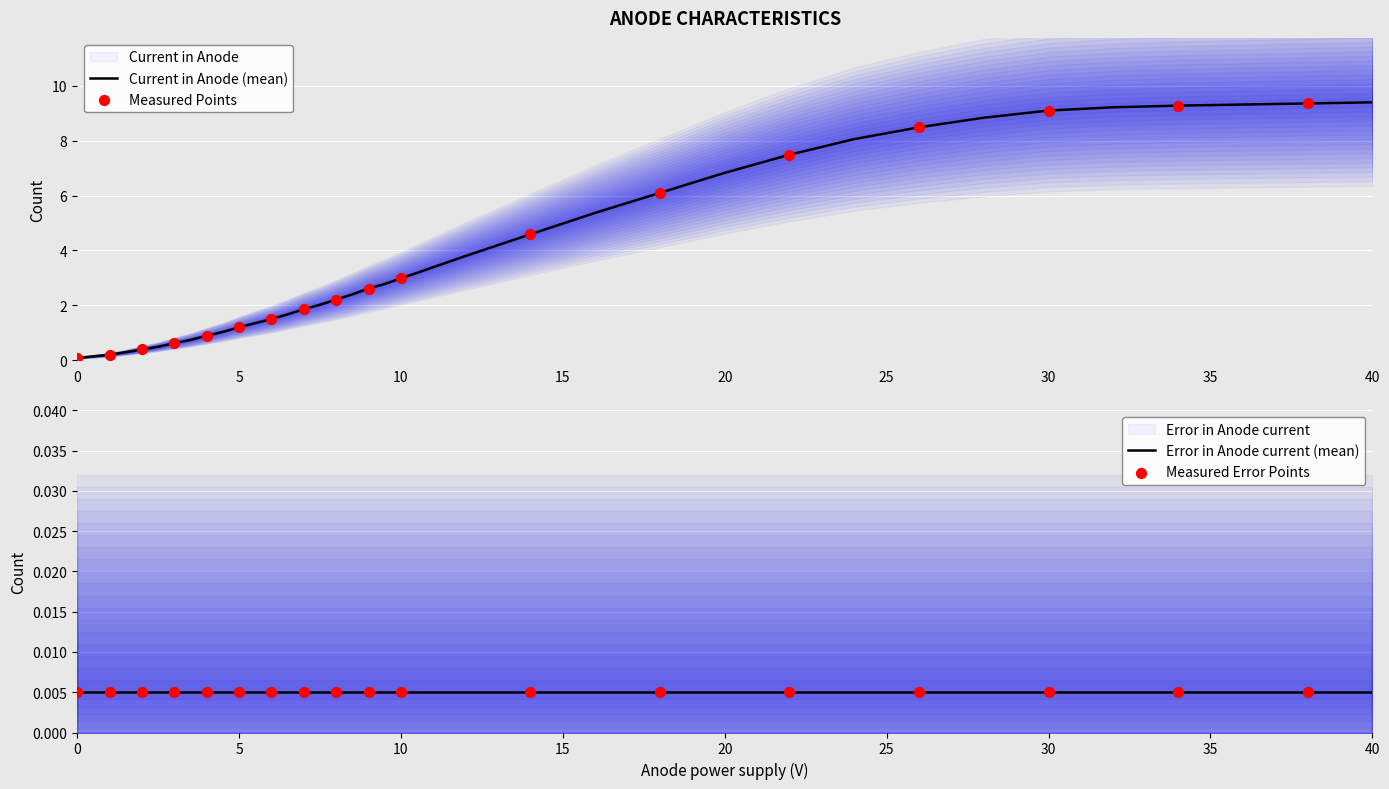

What is the total value across all series at 0?

0.1